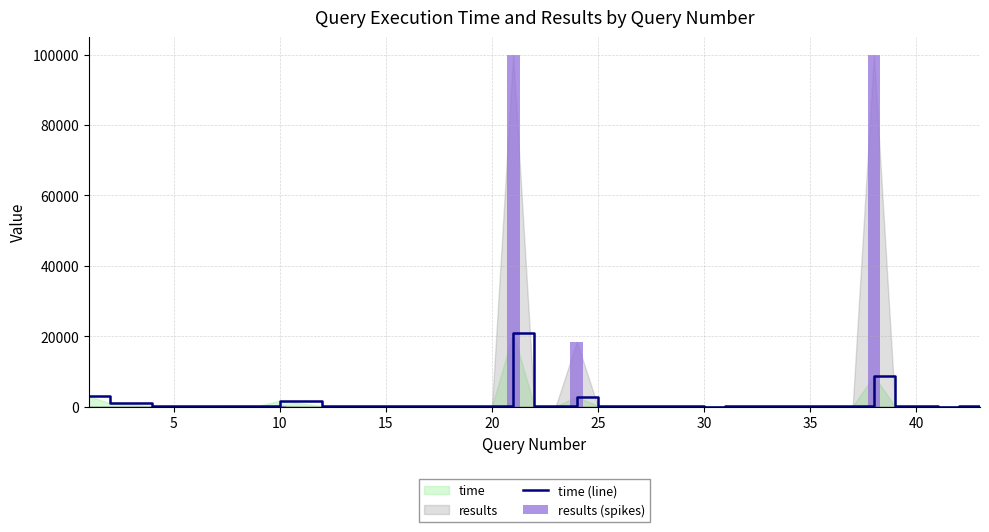

Rank the categories by value from highest to lowest.

21, 38, 1, 24, 10, 2, 36, 8, 25, 9, 4, 28, 12, 31, 26, 17, 37, 13, 22, 33, 14, 40, 15, 27, 32, 29, 5, 18, 6, 34, 20, 39, 16, 35, 19, 23, 42, 30, 43, 41